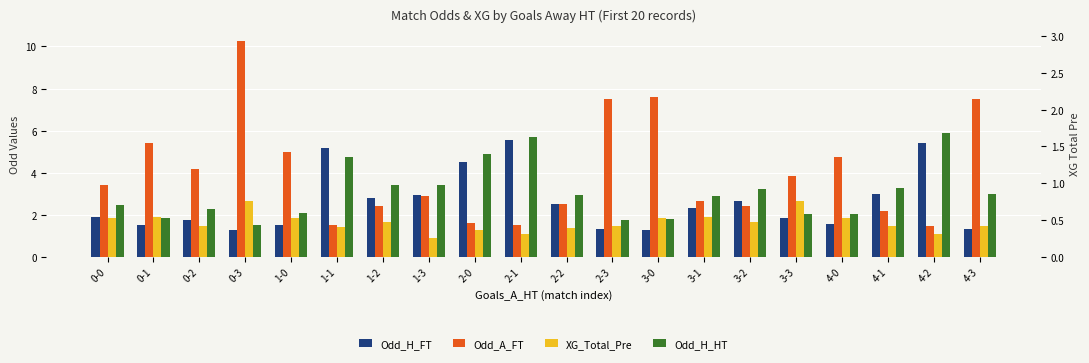

What is the sum of the Odd_A_FT values at 3-3 and 4-2?

5.3